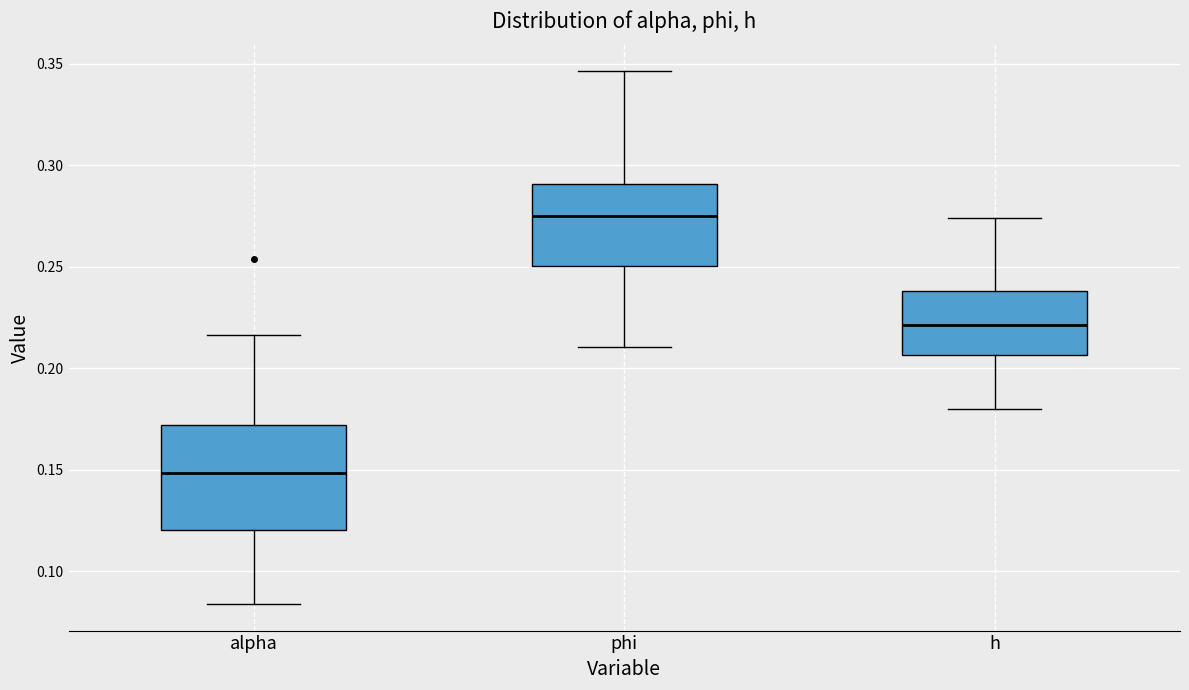

Which box is the tallest, from its lower edge to its upper edge?

alpha